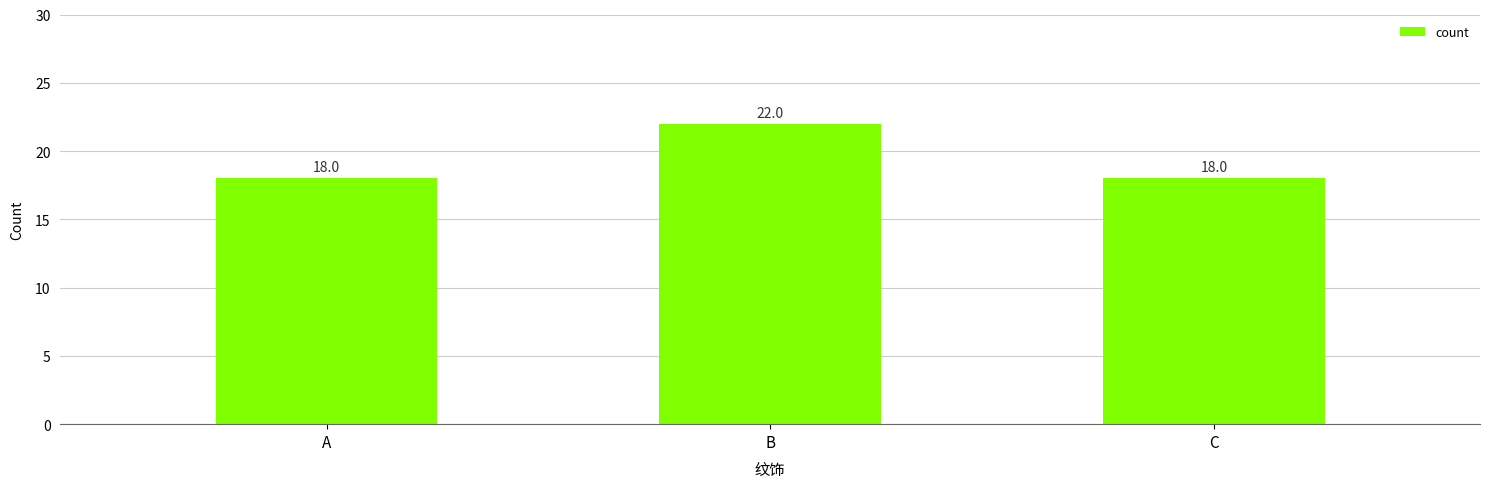

Count the number of data series in this chart.

1